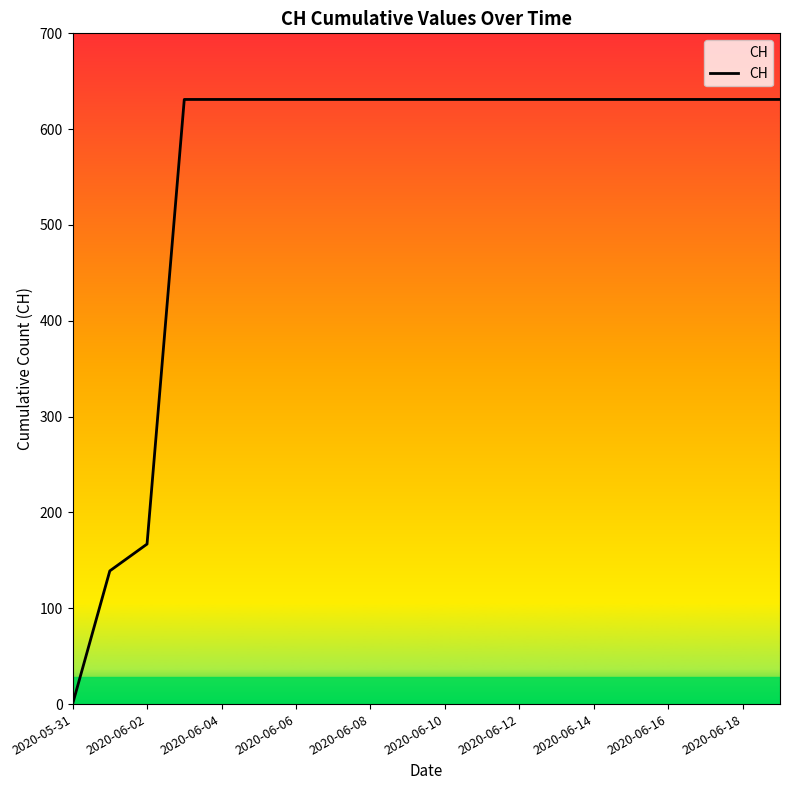

Which category has the lowest value in the CH series?

2020-05-31